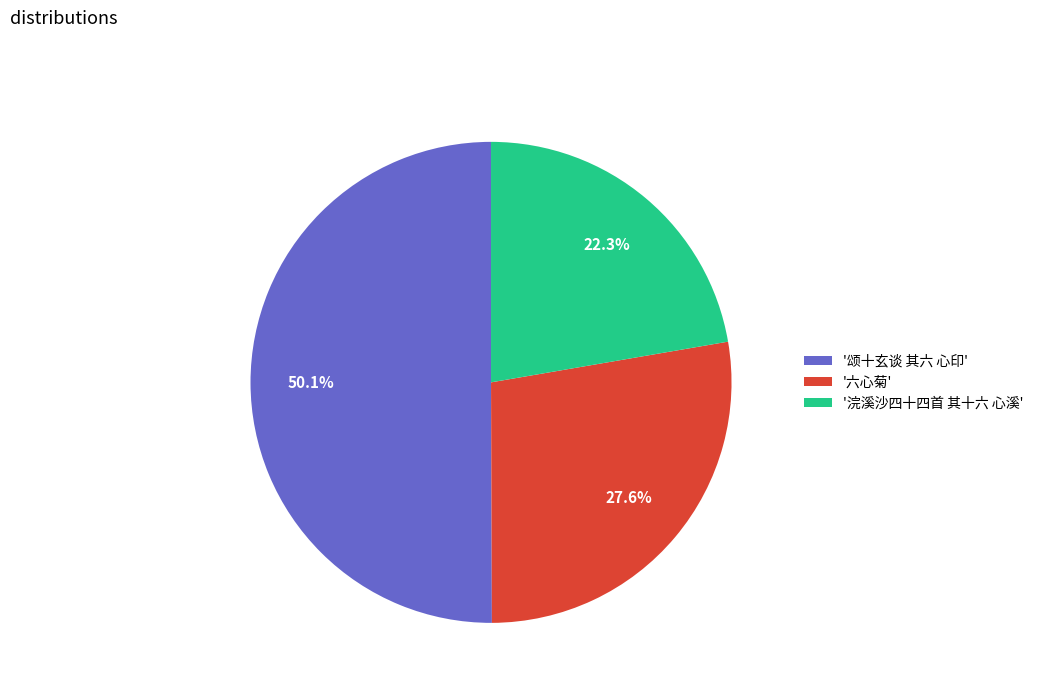

How many slices are in this pie chart?

3